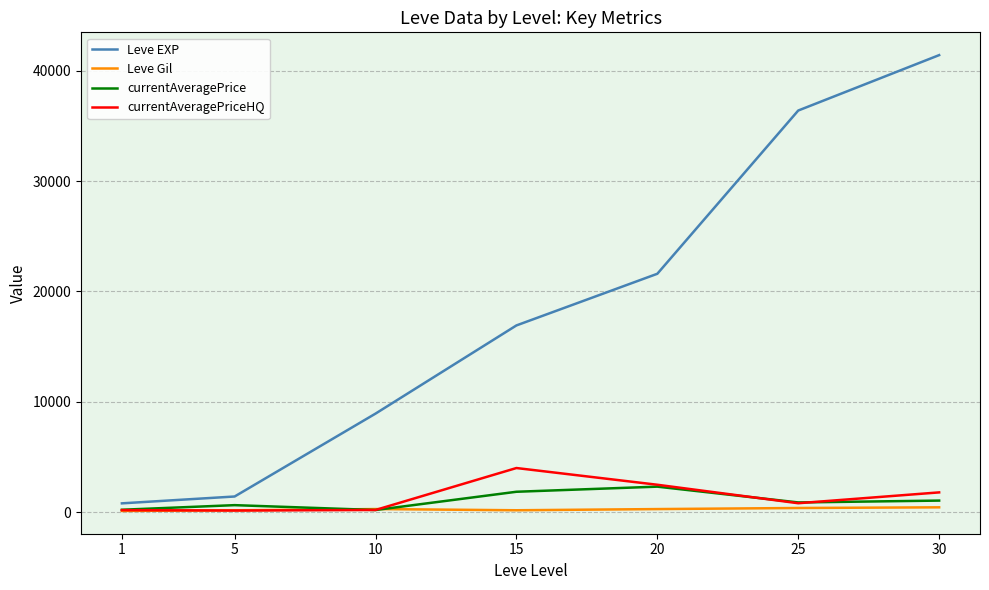

Which series has the widest spread of values?

Leve EXP